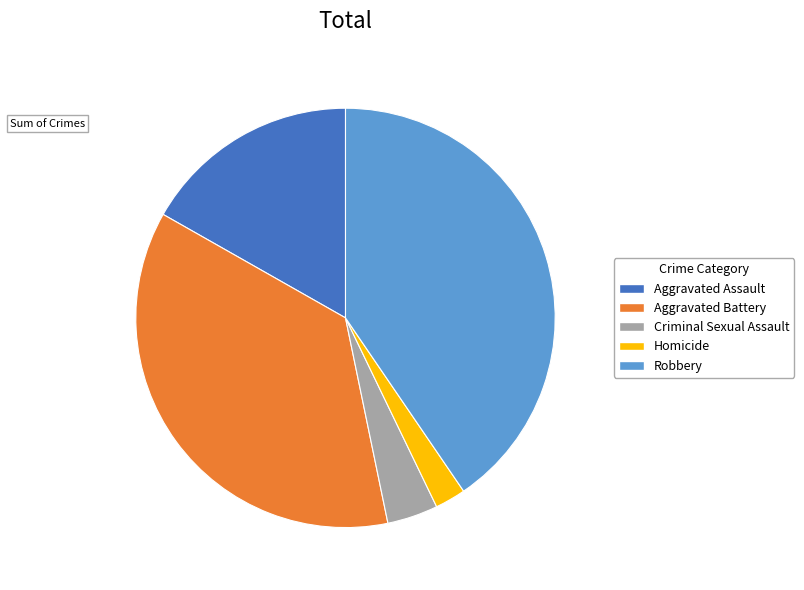

Is there any slice that represents more than half of the pie?

No